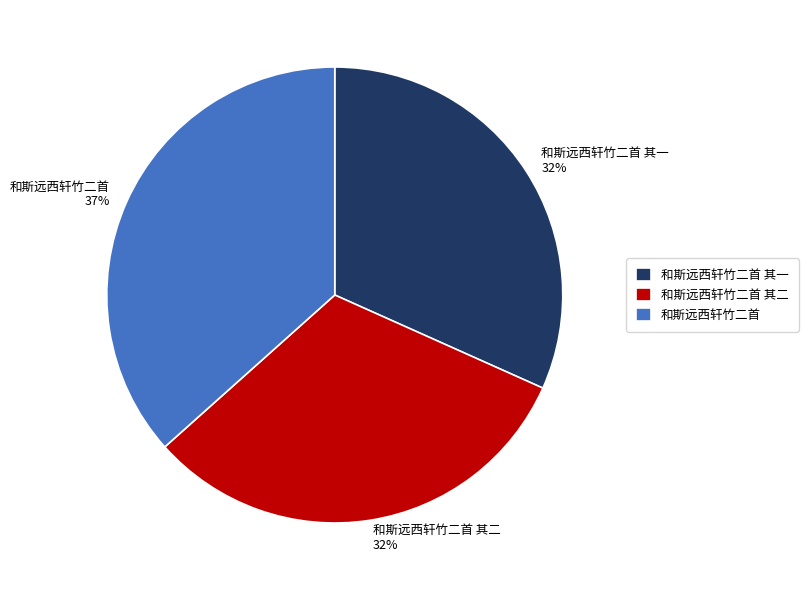

To the nearest percent, what is the difference between the largest and smallest slice percentages?

5%